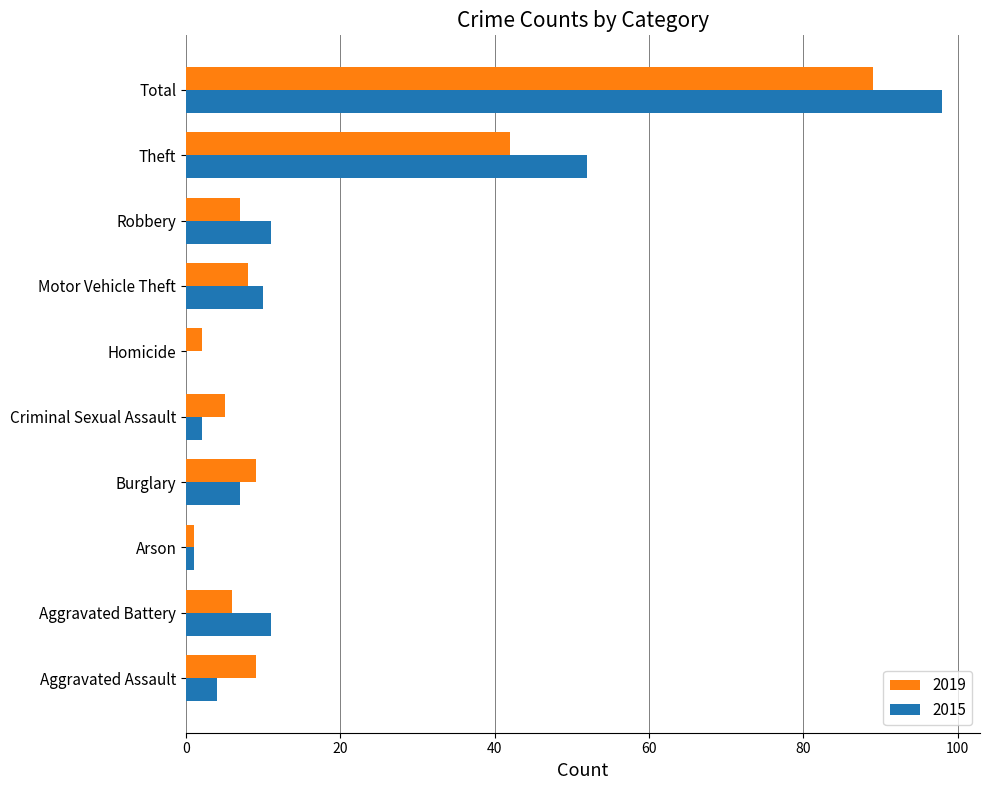

The value of 2015 at Theft is 82. True or false?

False